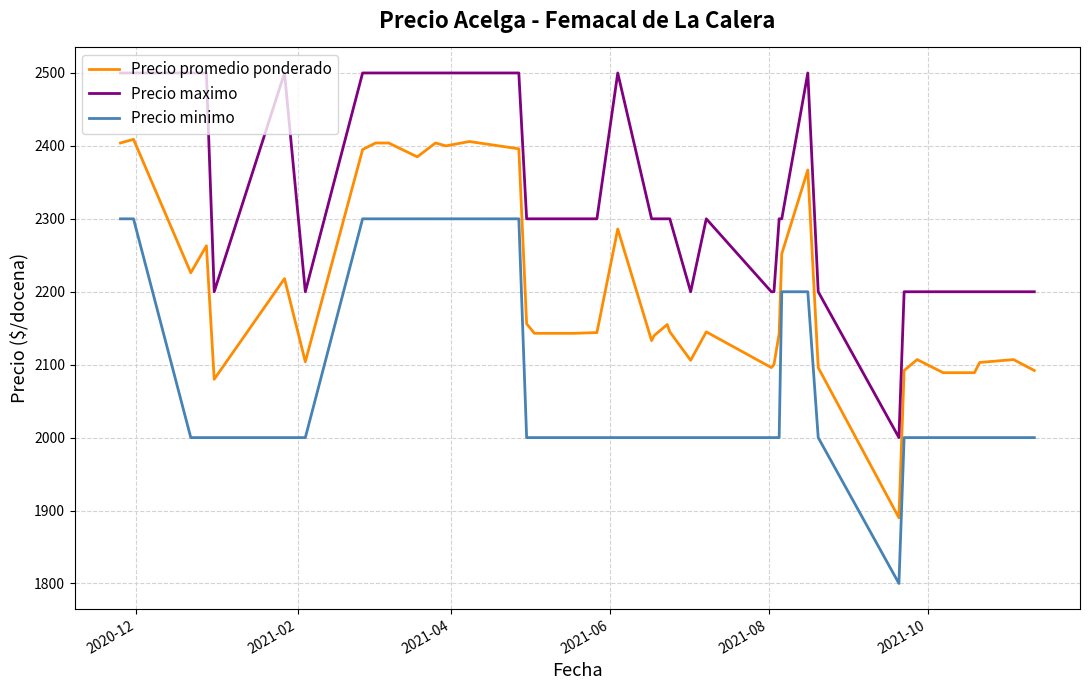

What is the difference between the second highest and minimum values in the Precio minimo series?

500